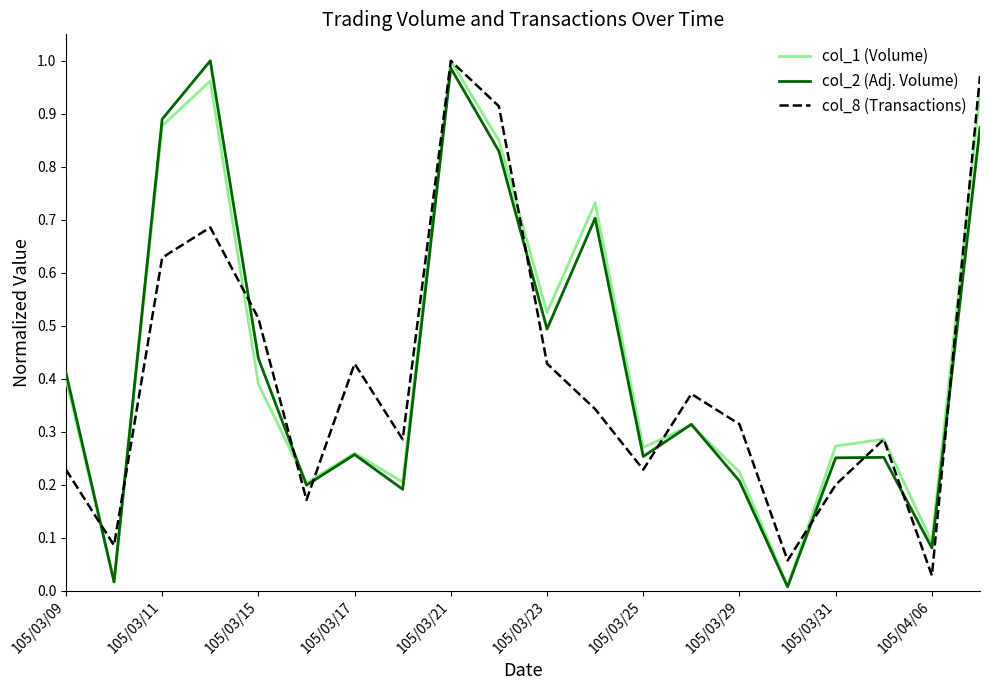

Which series ends up on top after the final intersection of col_8 (Transactions) and col_2 (Adj. Volume)?

col_8 (Transactions)